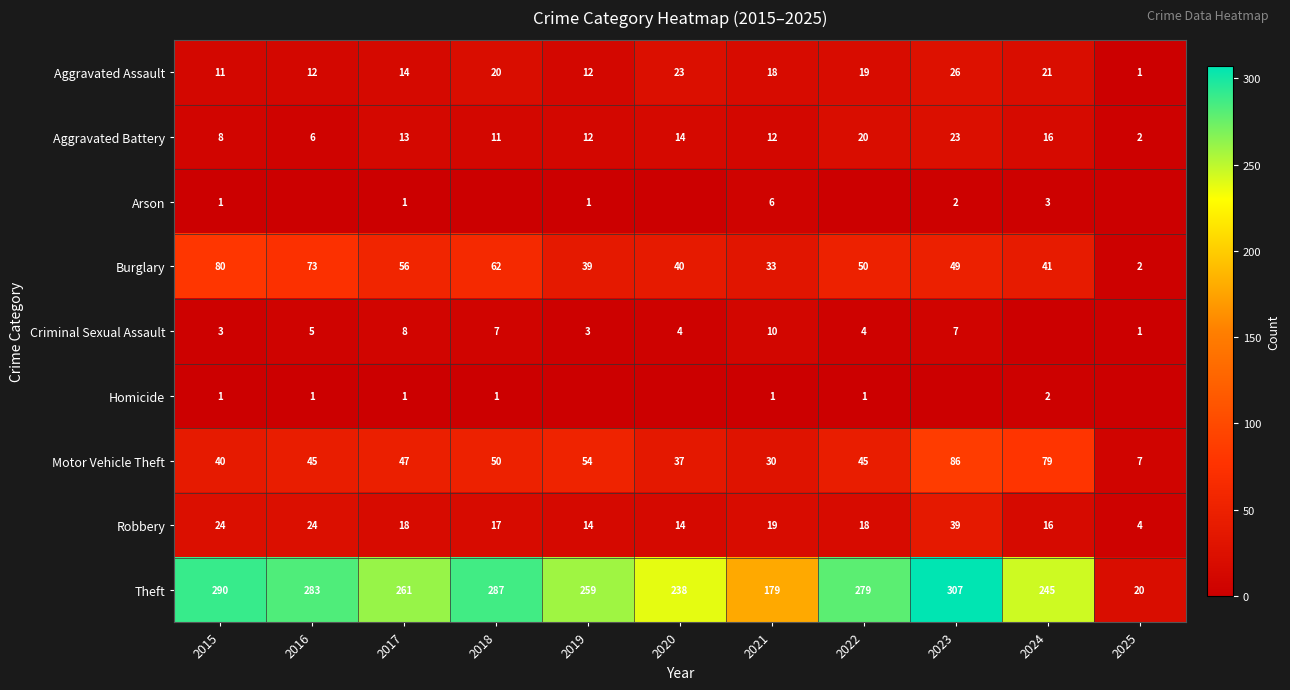

What is the difference between the Theft values at 2024 and 2015?

45